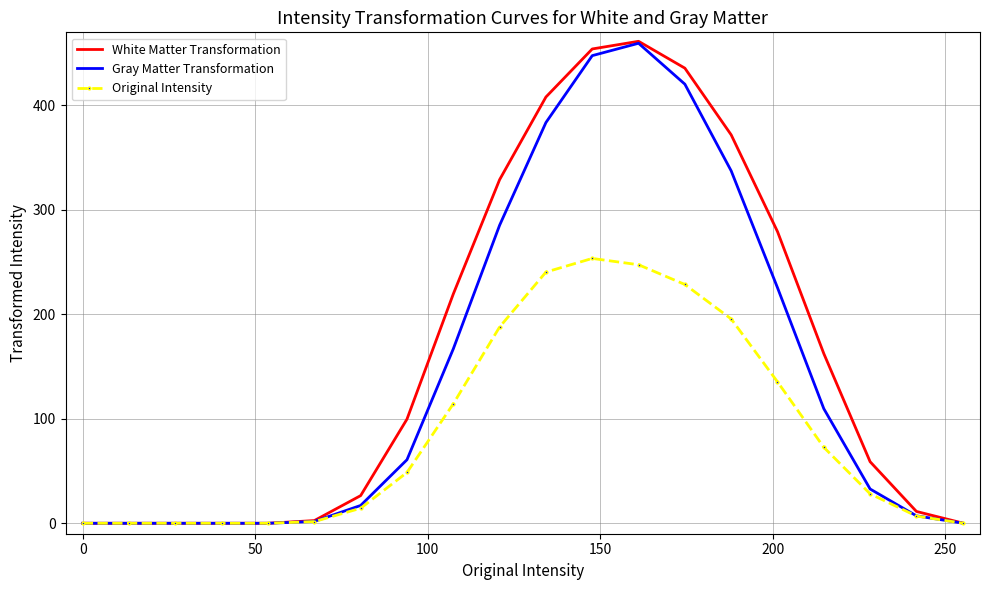

List the series in order of their overall mean, lowest first.

Original Intensity, Gray Matter Transformation, White Matter Transformation